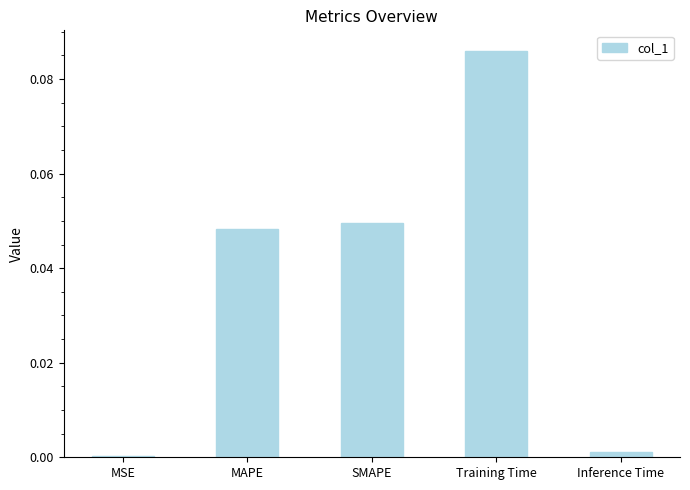

At which category does the chart reach its peak across all series?

Training Time